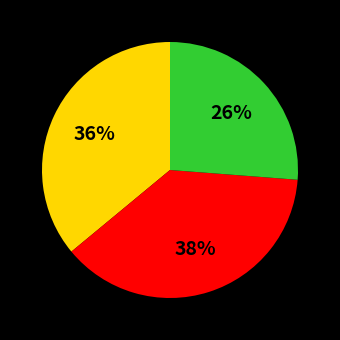

Is there a majority slice in this chart?

No